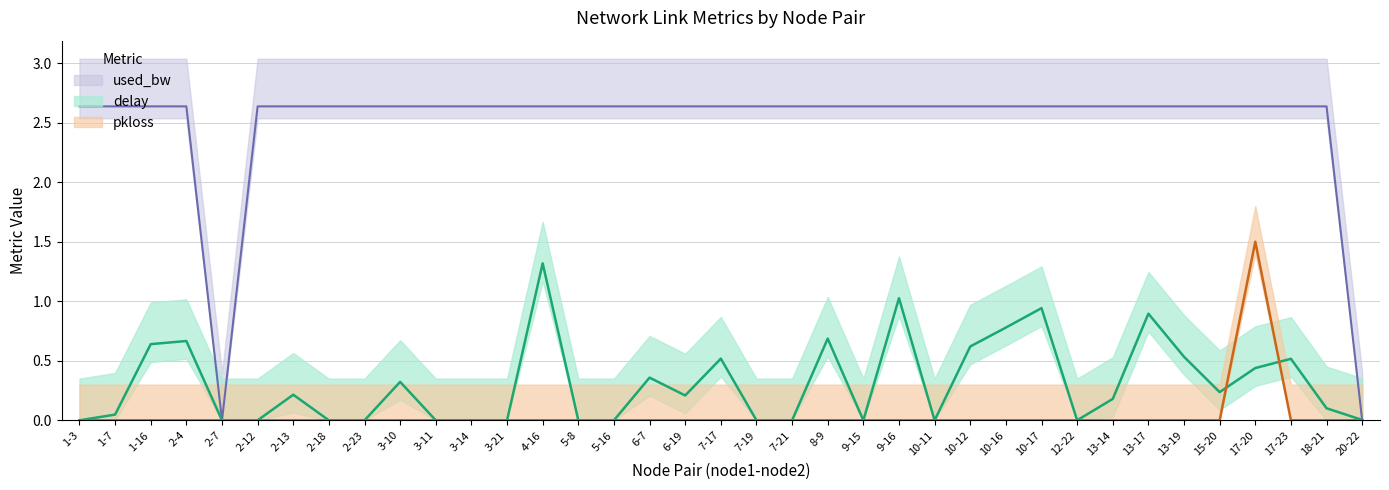

Reading left to right, transcribe all the data shown in this chart.

delay: 0.0	0.0	0.6	0.7	0.0	0.0	0.2	0.0	0.0	0.3	0.0	0.0	0.0	1.3	0.0	0.0	0.4	0.2	0.5	0.0	0.0	0.7	0.0	1.0	0.0	0.6	0.8	0.9	0.0	0.2	0.9	0.5	0.2	0.4	0.5	0.1	0.0
used_bw: 2.6	2.6	2.6	2.6	0.0	2.6	2.6	2.6	2.6	2.6	2.6	2.6	2.6	2.6	2.6	2.6	2.6	2.6	2.6	2.6	2.6	2.6	2.6	2.6	2.6	2.6	2.6	2.6	2.6	2.6	2.6	2.6	2.6	2.6	2.6	2.6	0.0
pkloss: 0.0	0.0	0.0	0.0	0.0	0.0	0.0	0.0	0.0	0.0	0.0	0.0	0.0	0.0	0.0	0.0	0.0	0.0	0.0	0.0	0.0	0.0	0.0	0.0	0.0	0.0	0.0	0.0	0.0	0.0	0.0	0.0	0.0	1.5	0.0	0.0	0.0